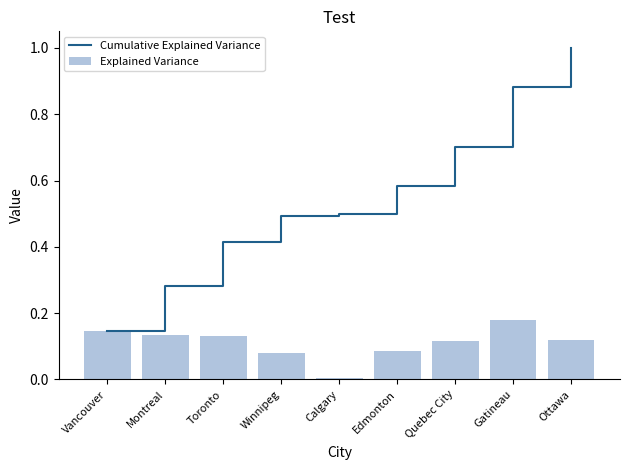

True or false: Explained Variance has a value of 0.0 at Calgary.

True